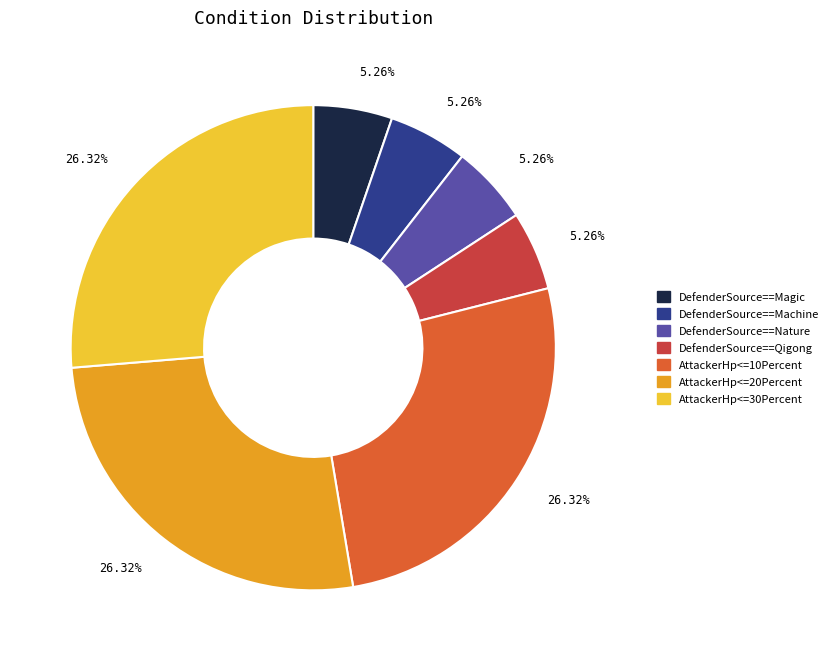

What is the ratio of the value at DefenderSource==Machine to the value at DefenderSource==Qigong?

1.0